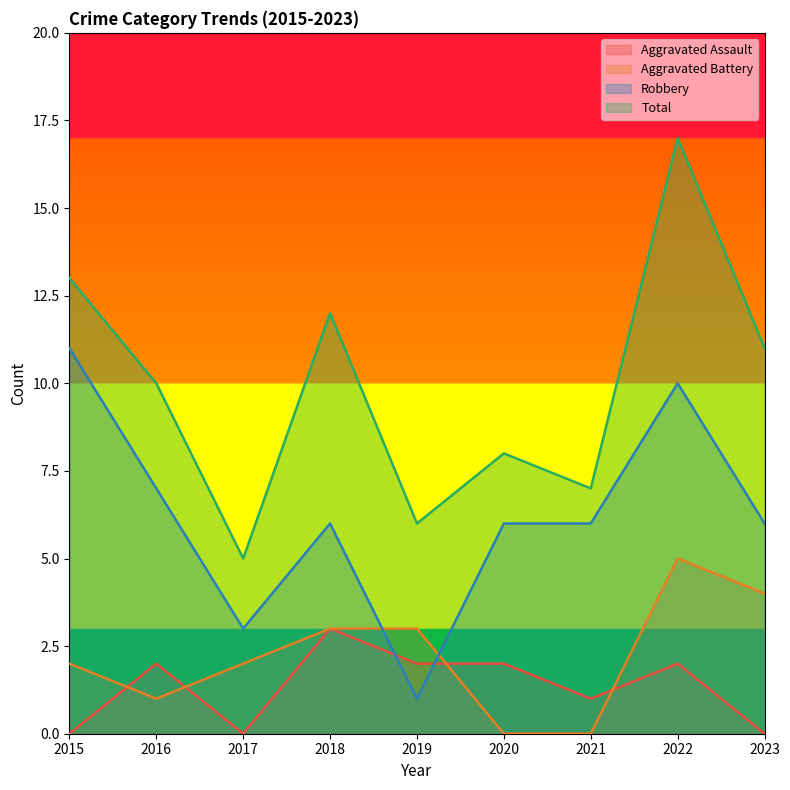

How many lines are shown in the chart?

4